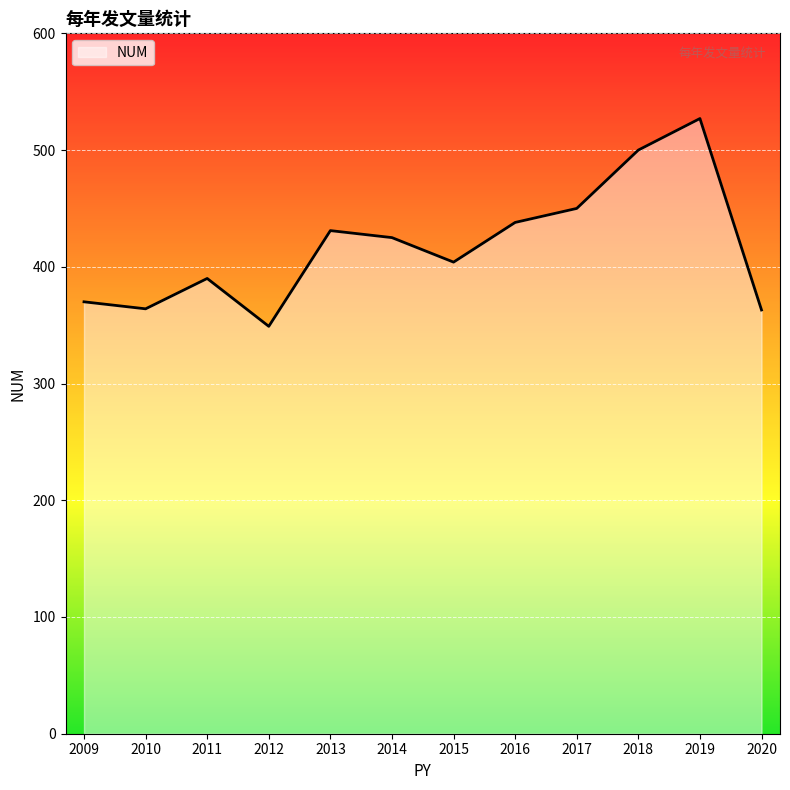

What value does the data have at 2017?

450